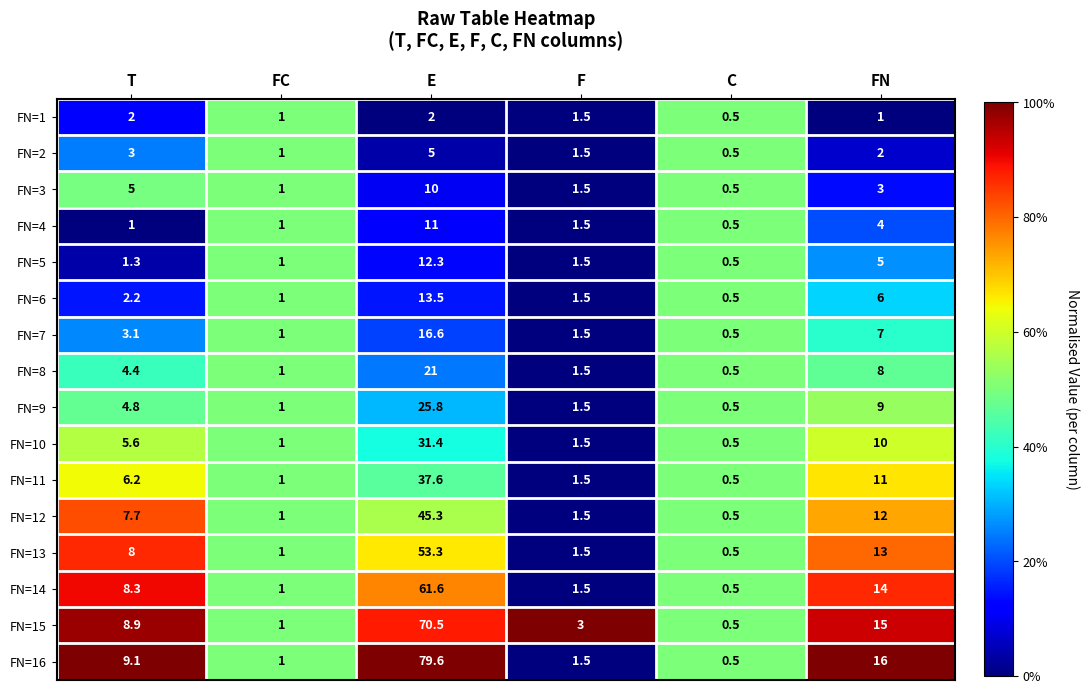

At which category is the sum across all series the highest?

E